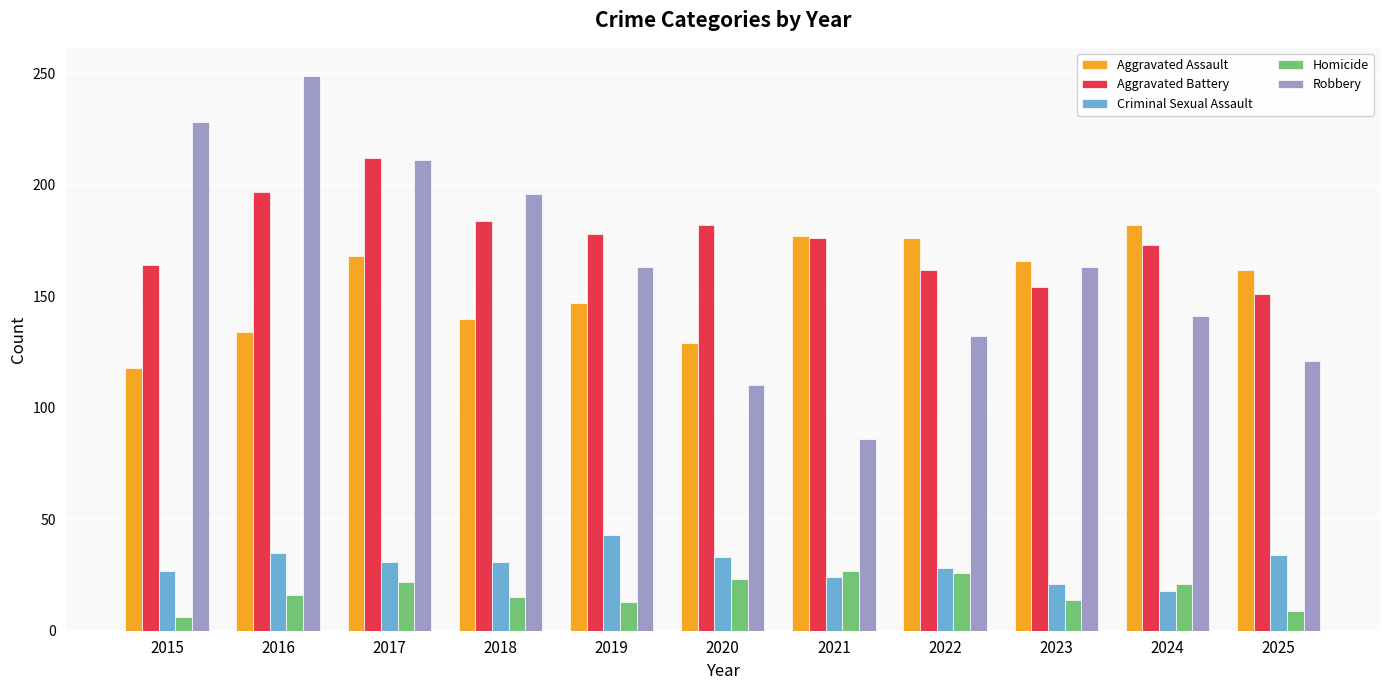

What are all the series names shown in the legend?

Aggravated Assault, Aggravated Battery, Criminal Sexual Assault, Homicide, Robbery